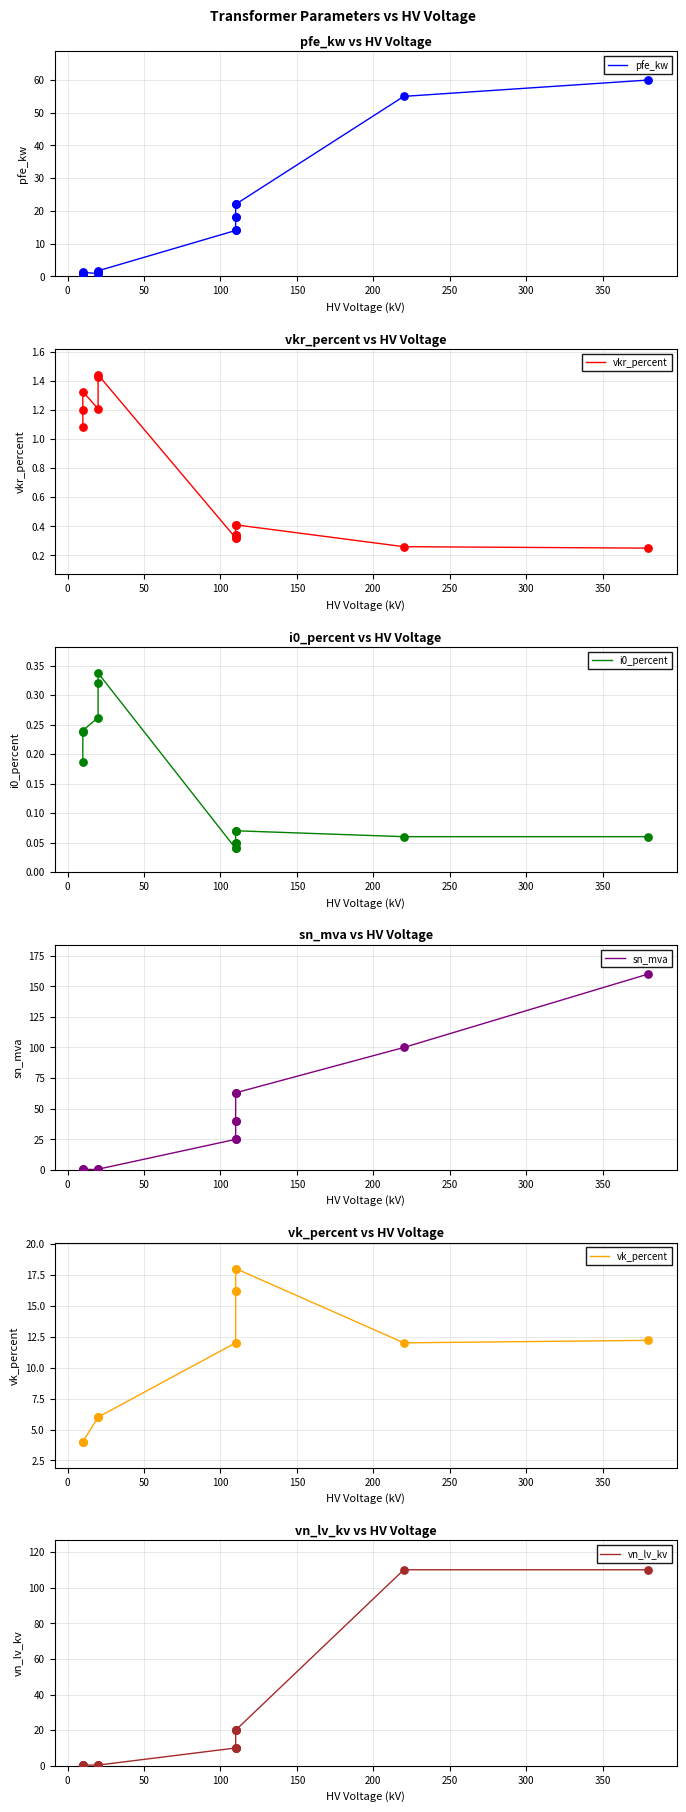

Which series has the largest total across all categories?

sn_mva